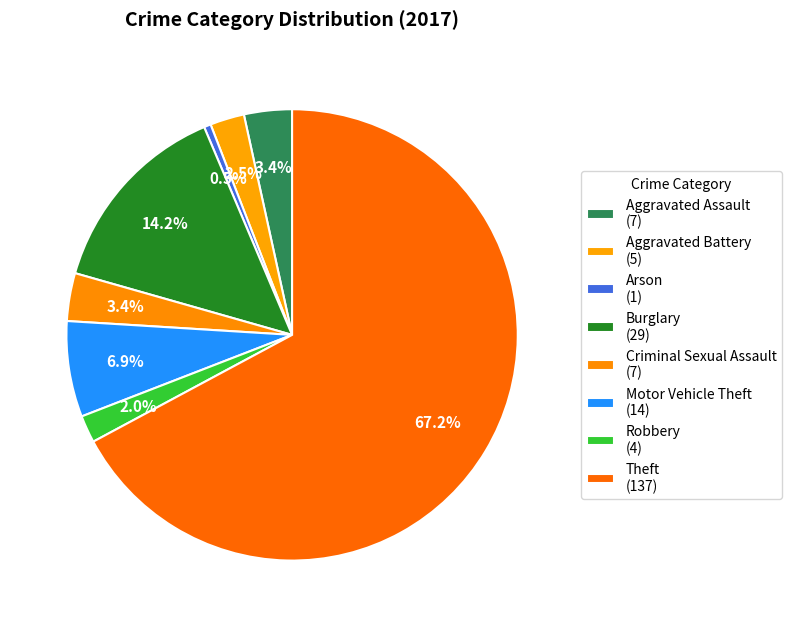

Which slice is the largest?

Theft